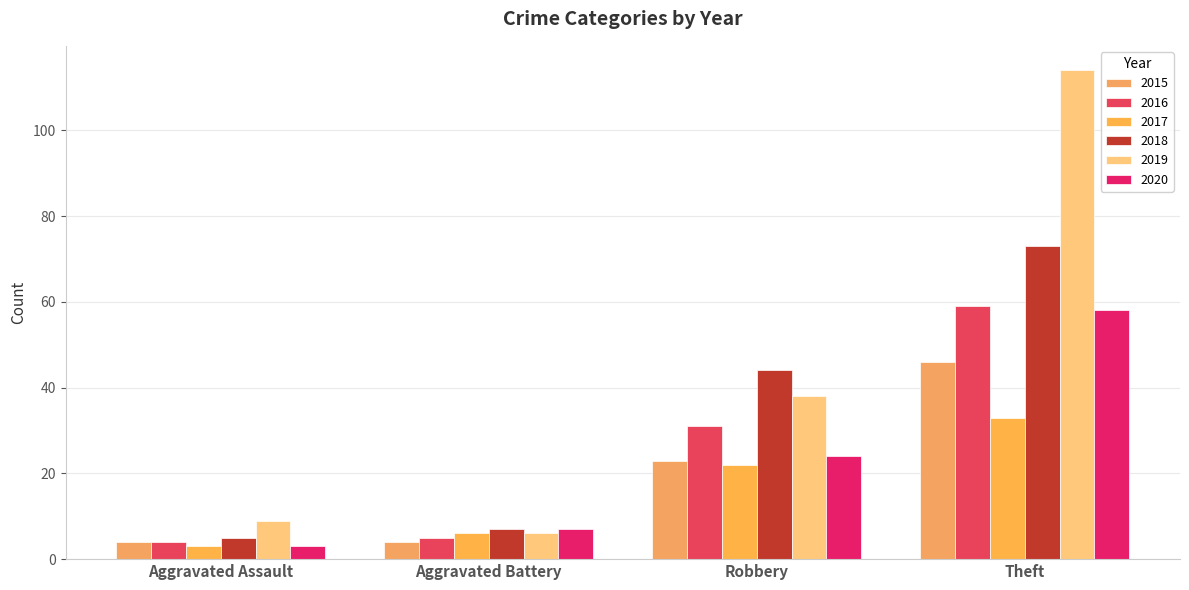

What is the difference between the maximum and minimum values in the 2020 series?

55